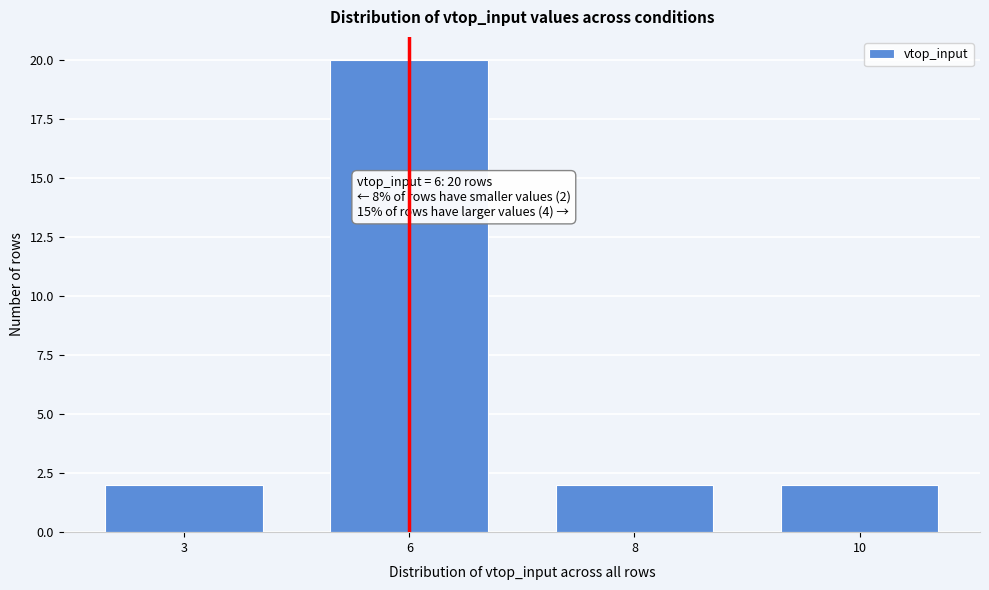

Reading left to right, list all the values displayed in this chart.

2	20	2	2